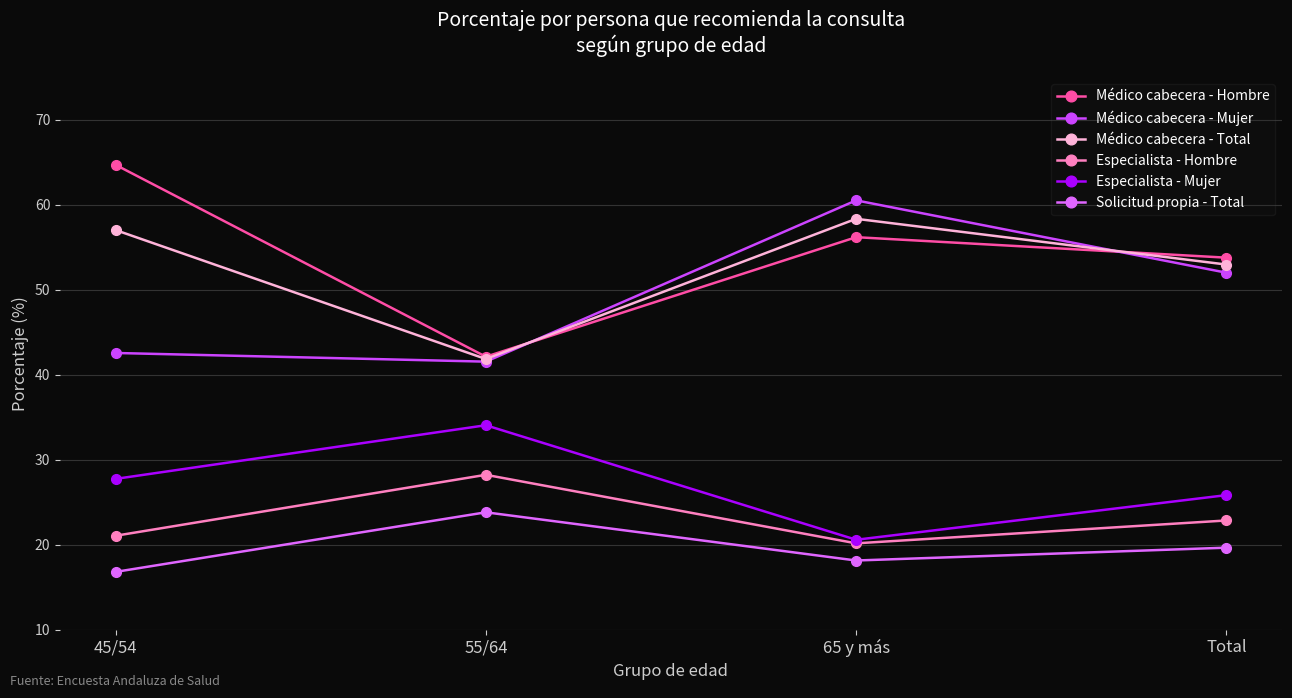

Reading left to right, list all the values displayed in this chart.

Médico cabecera - Hombre: 45/54=64.7	55/64=42.1	65 y más=56.2	Total=53.8
Médico cabecera - Mujer: 45/54=42.5	55/64=41.5	65 y más=60.5	Total=52.0
Médico cabecera - Total: 45/54=57.0	55/64=41.8	65 y más=58.3	Total=52.9
Especialista - Hombre: 45/54=21.0	55/64=28.2	65 y más=20.1	Total=22.8
Especialista - Mujer: 45/54=27.7	55/64=34.0	65 y más=20.6	Total=25.8
Solicitud propia - Total: 45/54=16.8	55/64=23.8	65 y más=18.1	Total=19.6